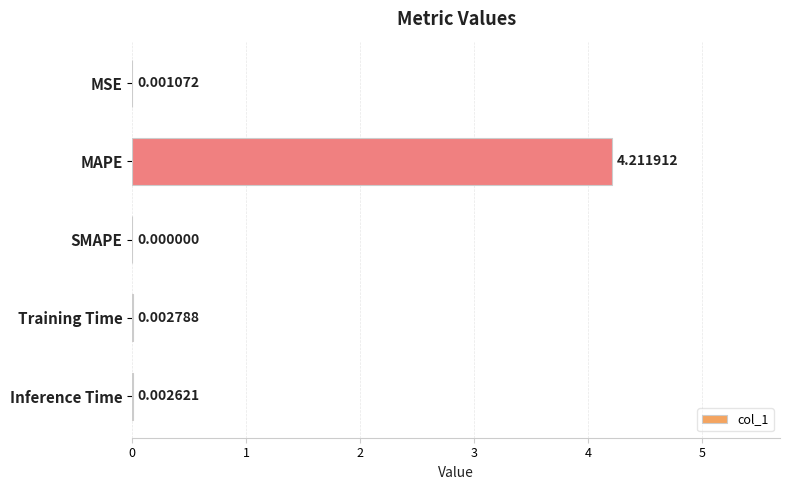

What is the change in value from MAPE to Training Time?

-4.2